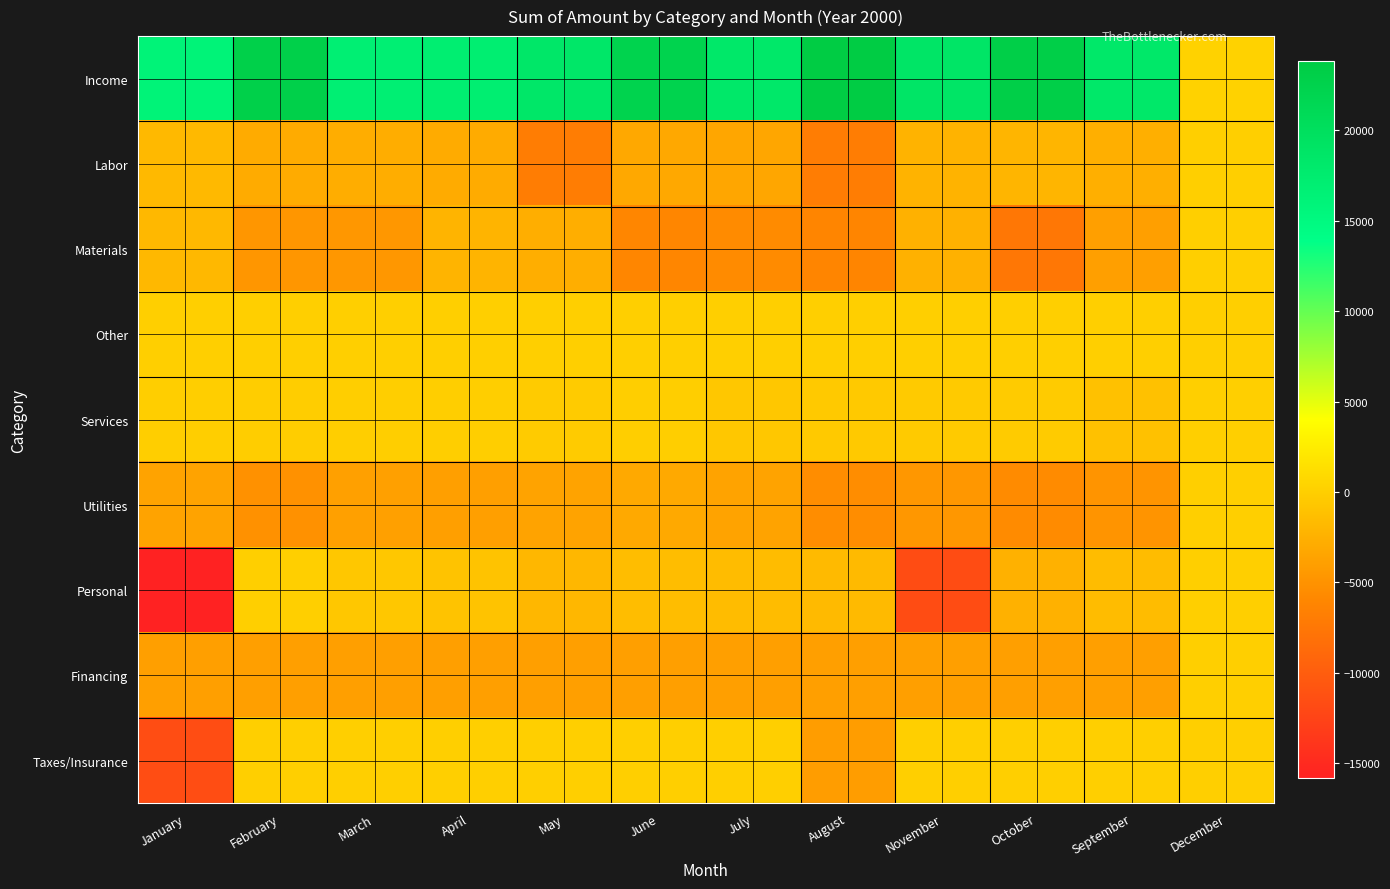

Which series has the largest range (max minus min)?

Income